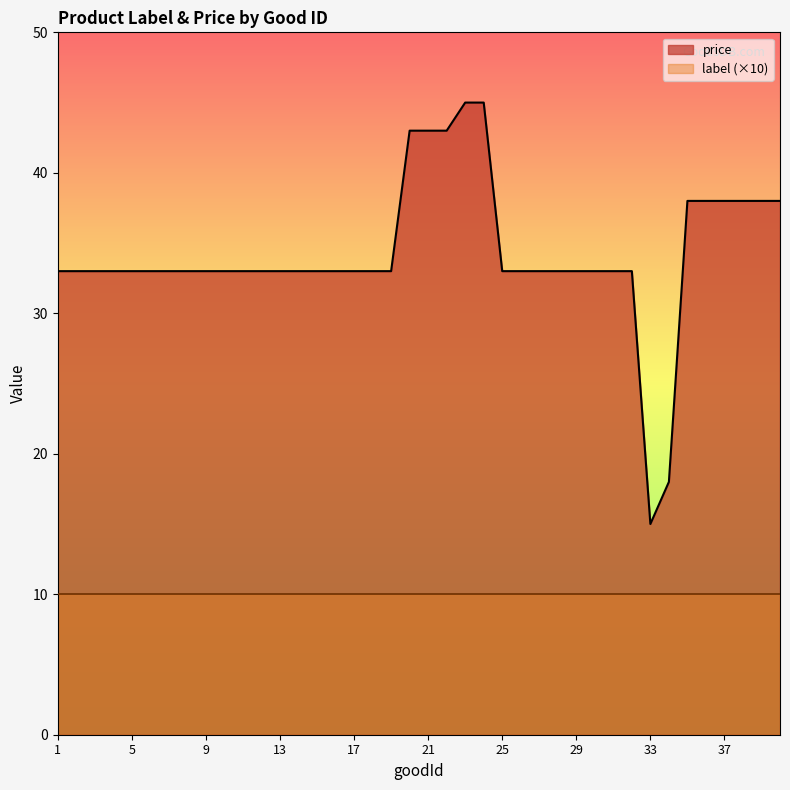

Rank the categories by value from lowest to highest.

33, 34, 1, 2, 3, 4, 5, 6, 7, 8, 9, 10, 11, 12, 13, 14, 15, 16, 17, 18, 19, 25, 26, 27, 28, 29, 30, 31, 32, 35, 36, 37, 38, 39, 40, 20, 21, 22, 23, 24